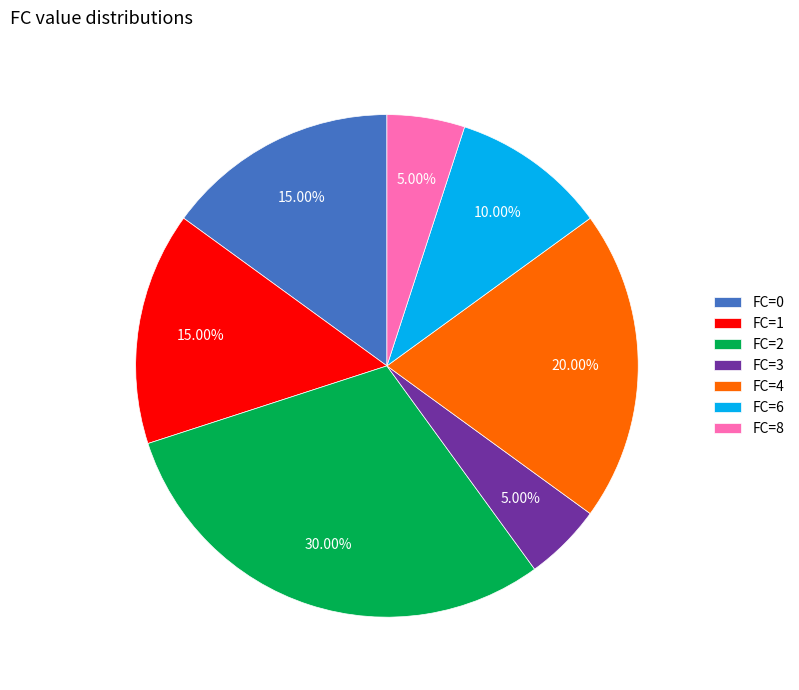

How many slices are in this pie chart?

7